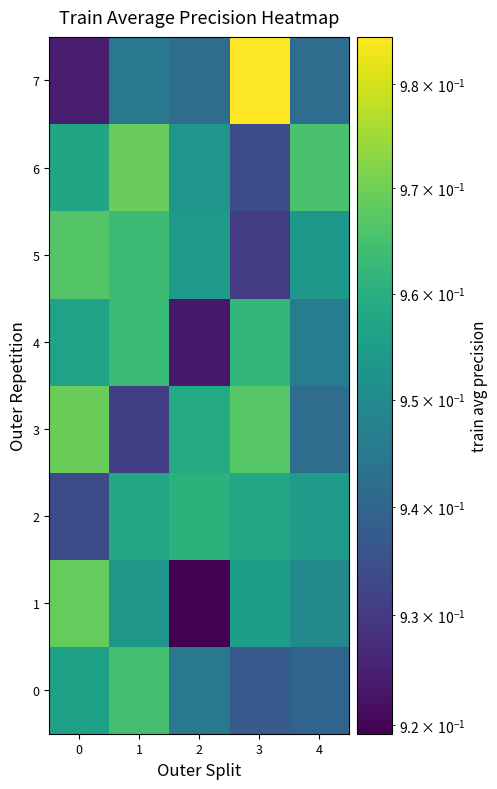

At how many categories does at least one series exceed 0?

5